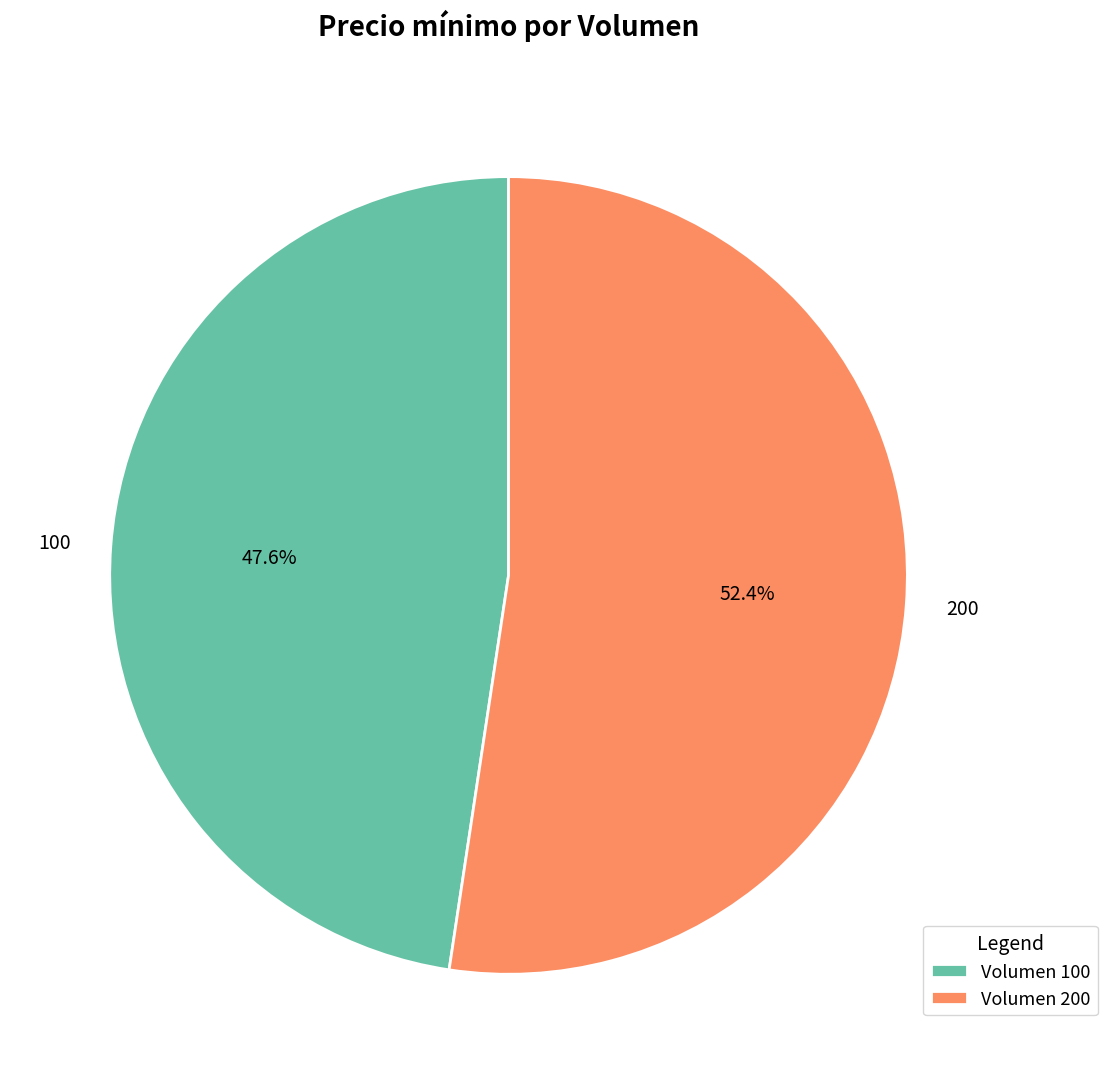

To the nearest percent, what is the difference between the largest and smallest slice percentages?

5%